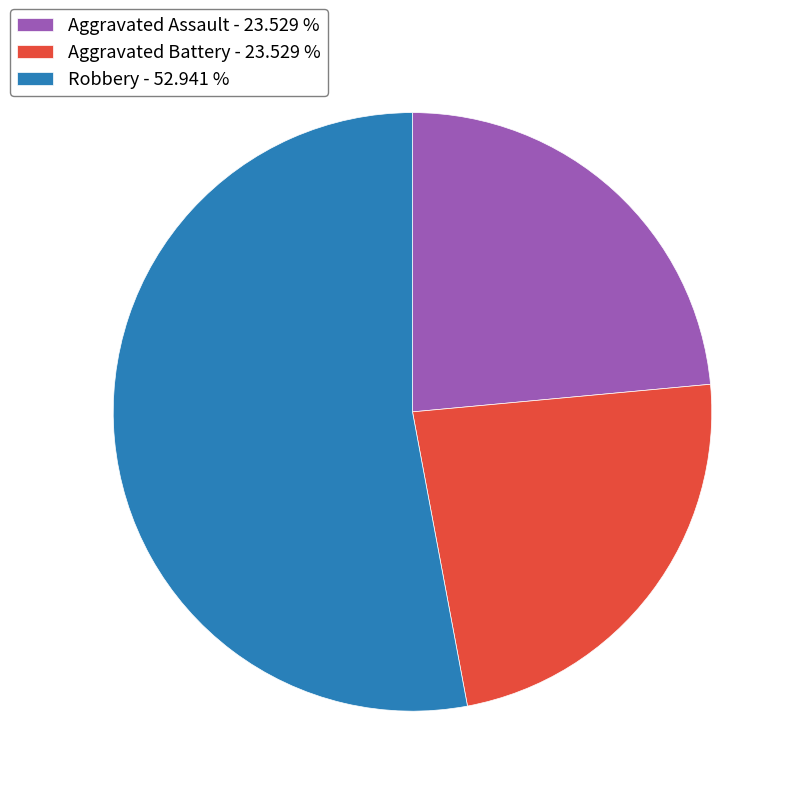

Between Aggravated Assault - 23.529 % and Robbery - 52.941 %, which is larger?

Robbery - 52.941 %